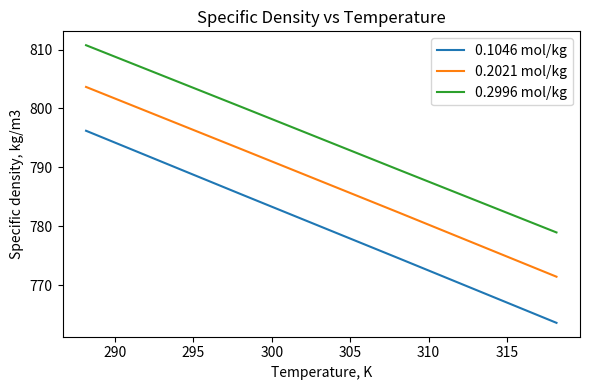

True or false: 0.2996 mol/kg and 0.1046 mol/kg intersect in this chart.

False